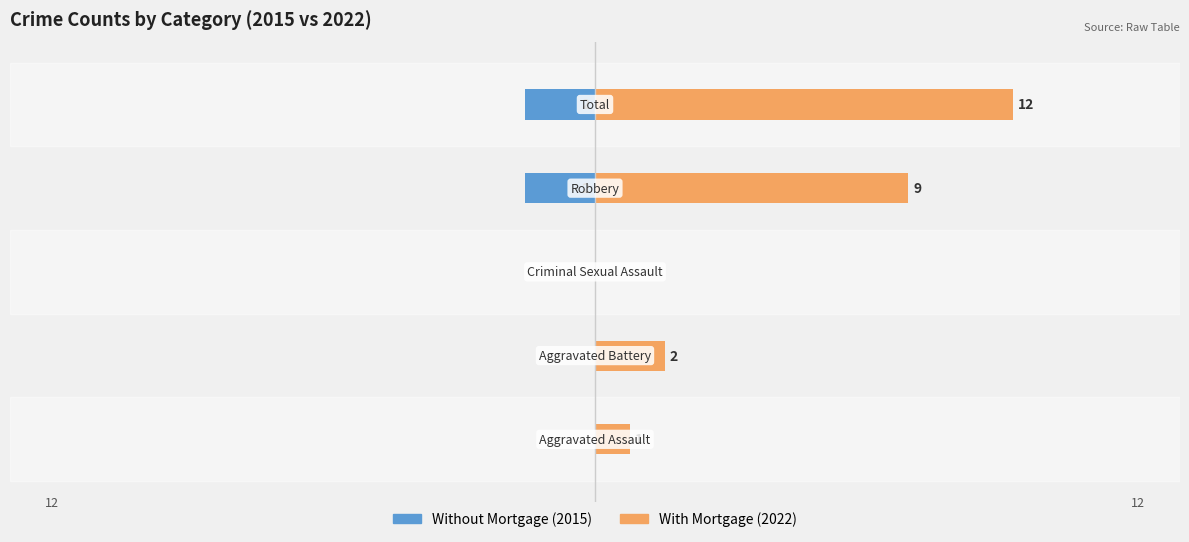

Reading left to right, what are all the values shown in this chart?

Without Mortgage: −20=0	−15=0	−10=0	−5=-2	0=-2
With Mortgage: −20=1	−15=2	−10=0	−5=9	0=12